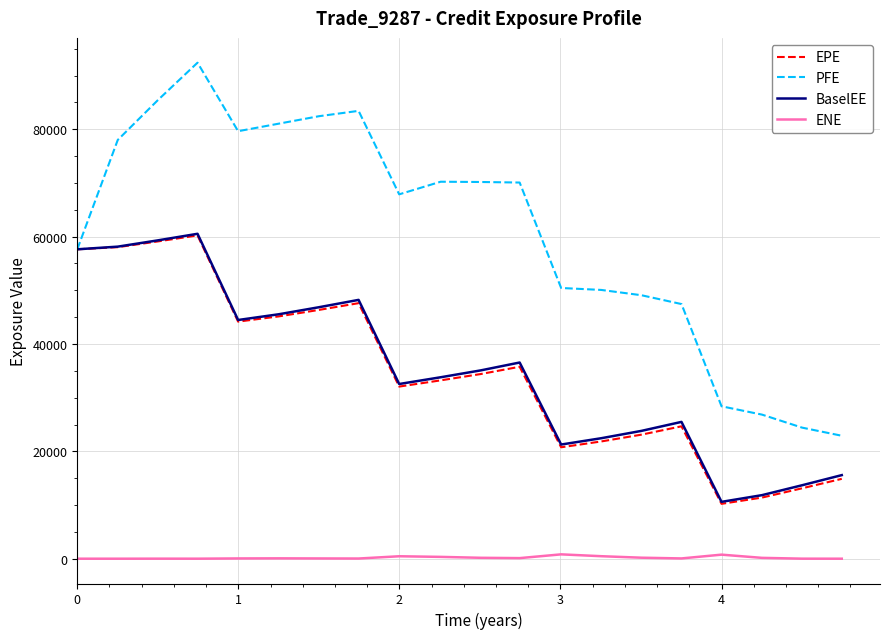

Which series has the widest spread of values?

PFE